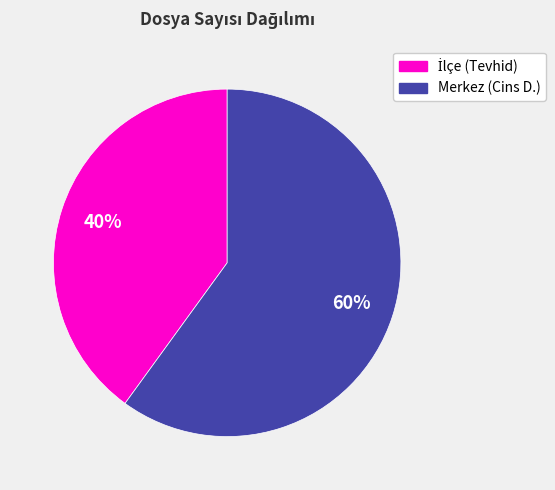

To the nearest percent, what is the average slice percentage?

50%